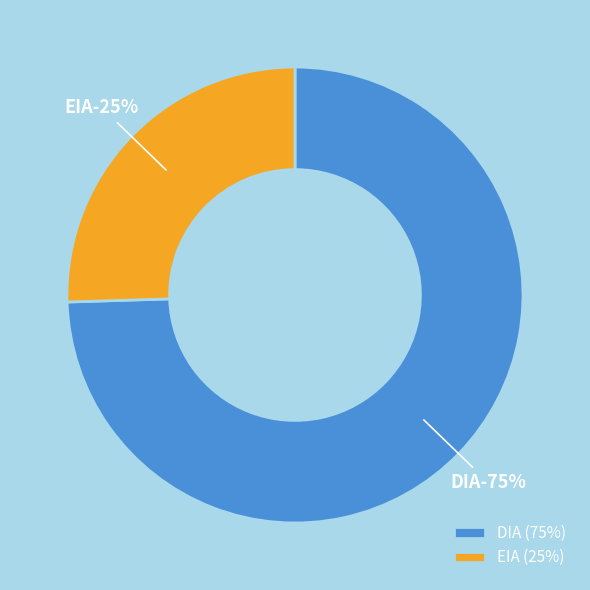

To the nearest percent, what portion does DIA represent?

75%